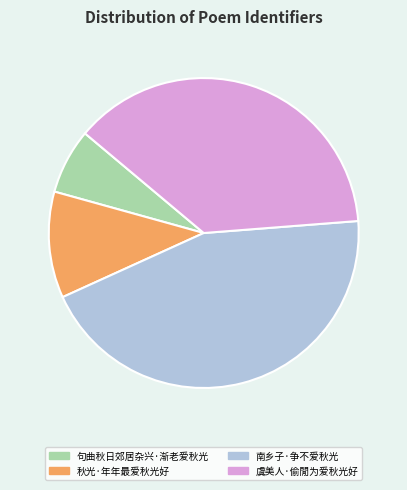

Which category has the smallest portion of the pie?

句曲秋日郊居杂兴·渐老爱秋光